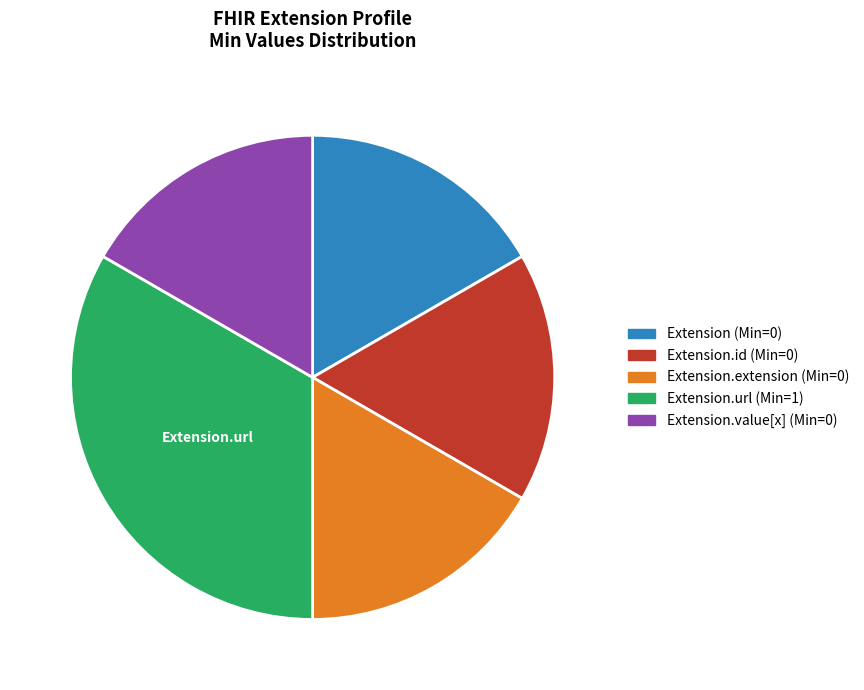

Does any single category account for the majority?

No